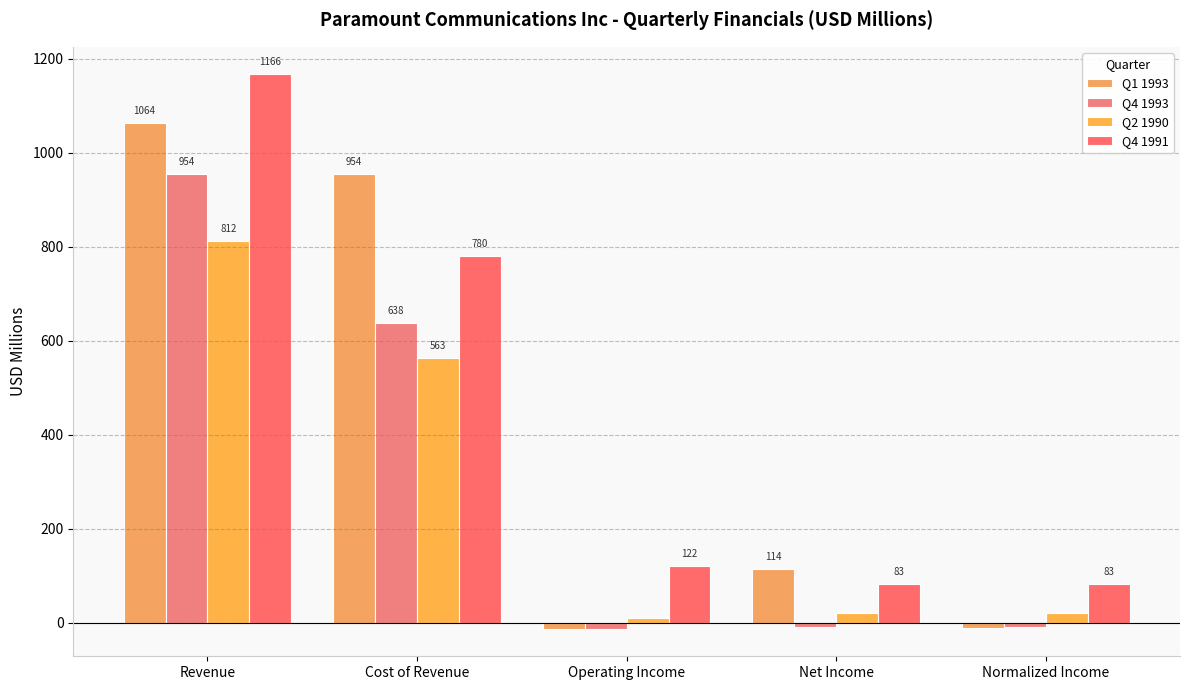

Which series has the largest total across all categories?

Q4 1991